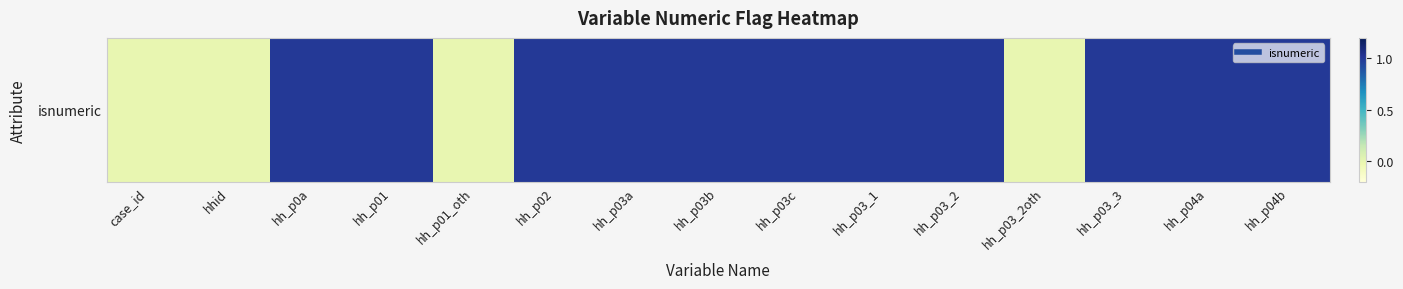

True or false: the data shows -1 at hh_p03_2oth.

False